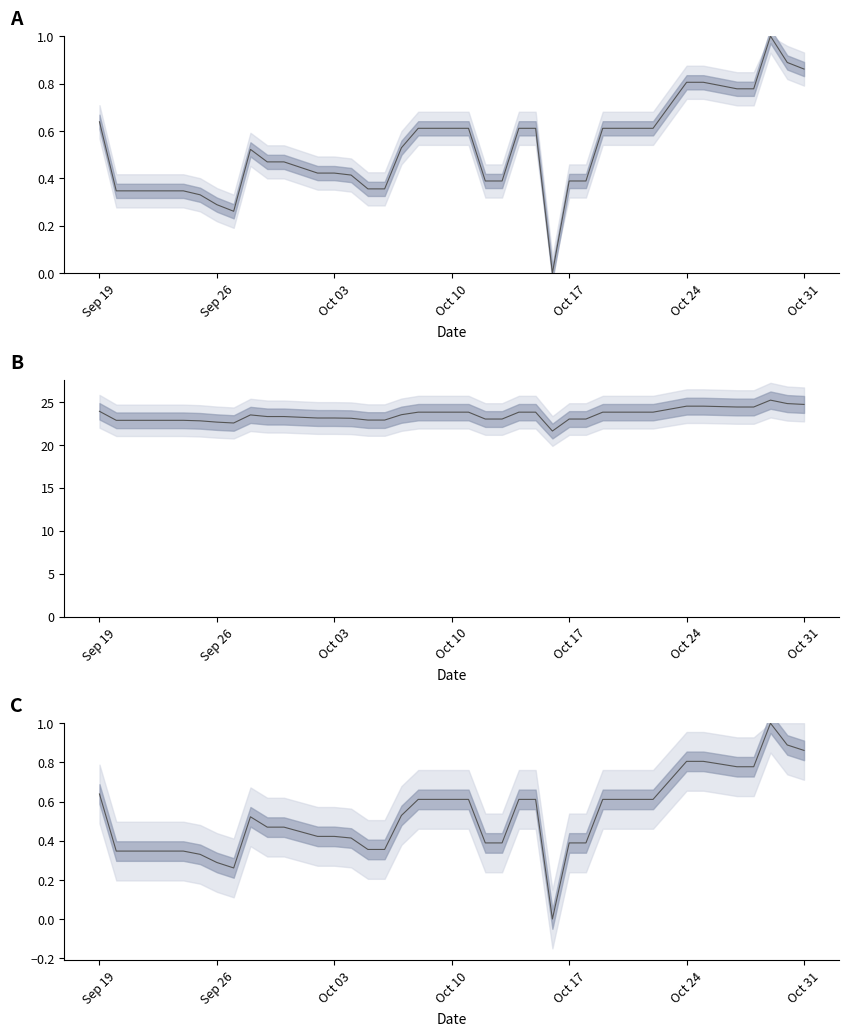

What is the difference between the second highest and minimum values in the Price norm series?

0.9